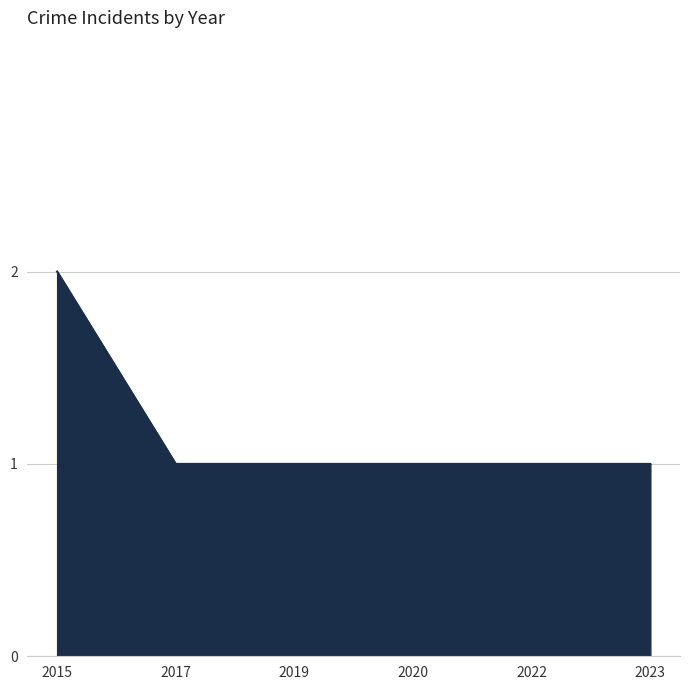

Approximately how many times larger is the value at 2019 compared to 2015?

0.5